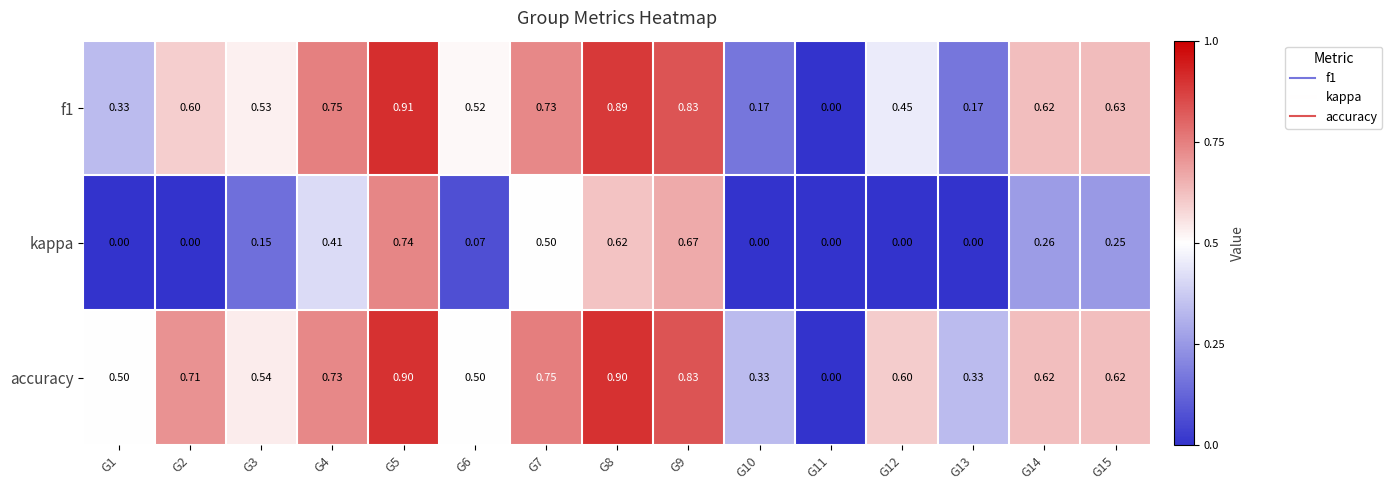

Which series has the largest total across all categories?

accuracy